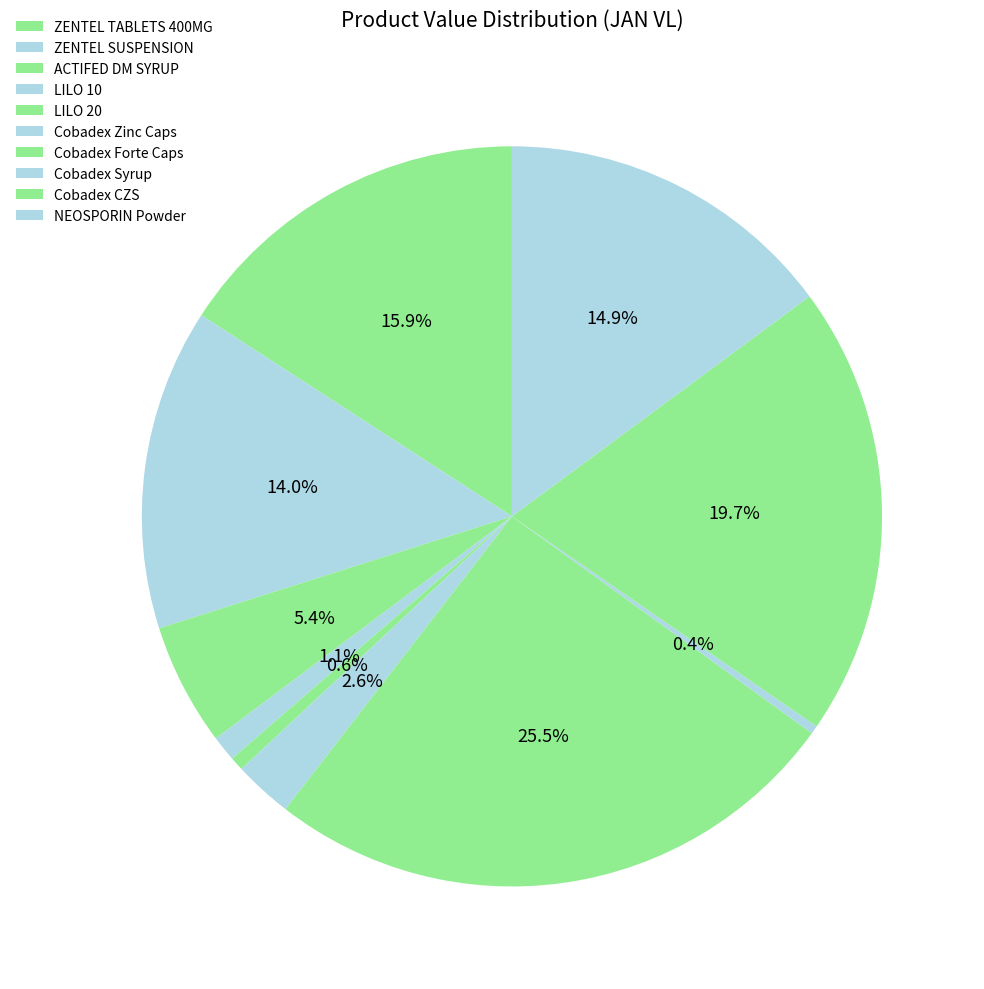

True or false: ACTIFED DM SYRUP accounts for 1% of the total.

False